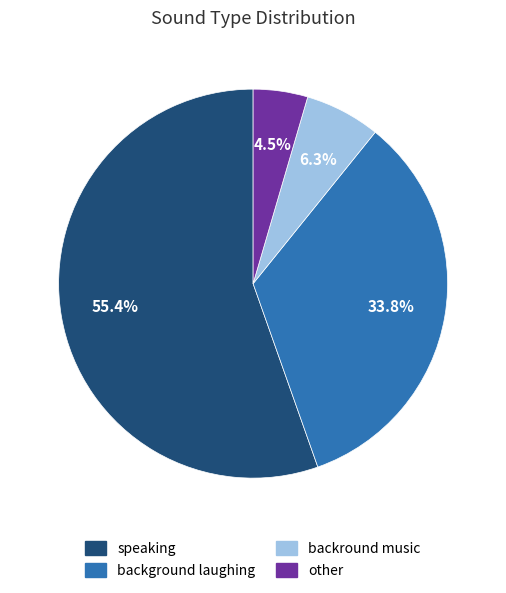

What is the ratio of the value at background laughing to the value at speaking?

0.6